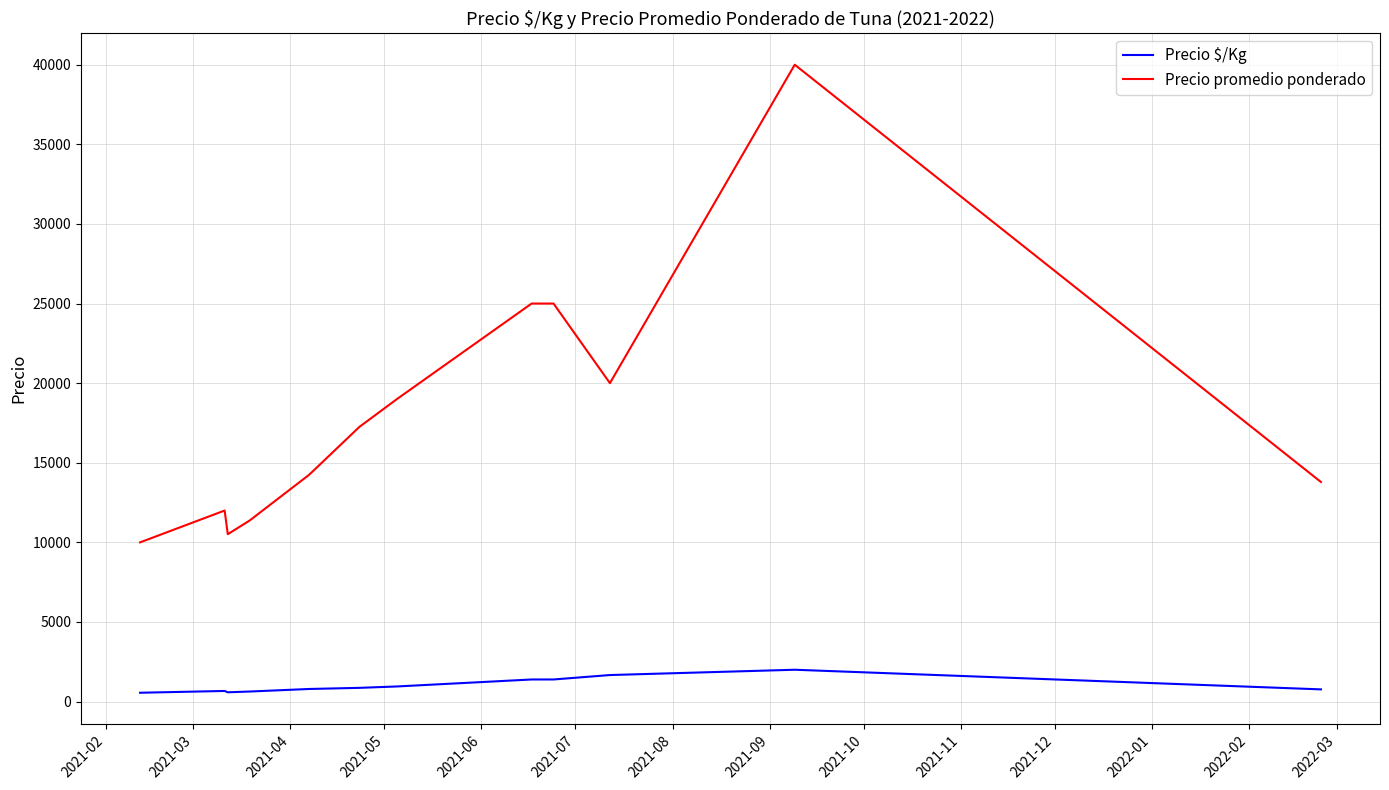

In Precio promedio ponderado, how many points are lower than both neighbors (excluding endpoints)?

2